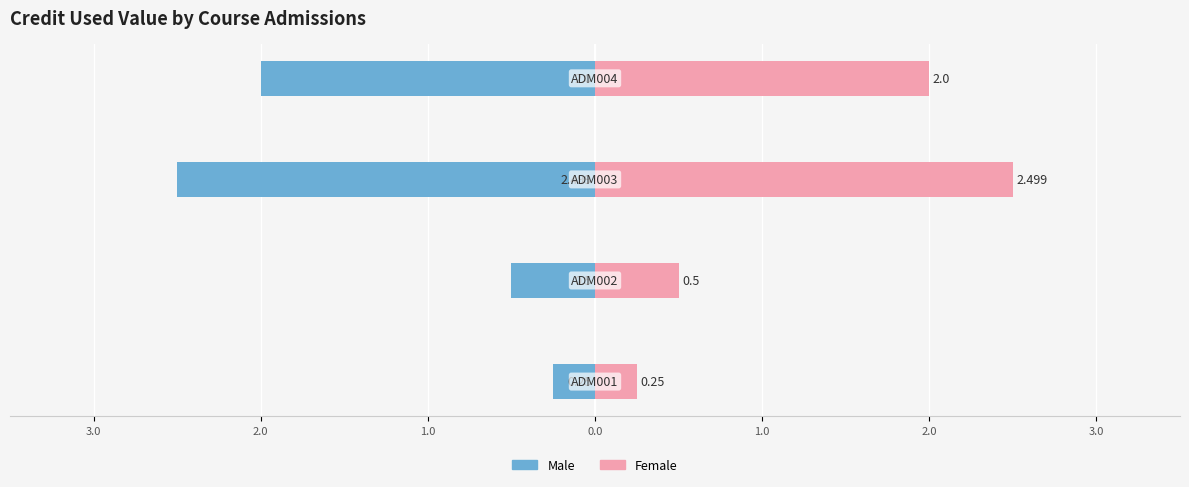

Rank the series by their maximum value, from lowest to highest.

Male, Female